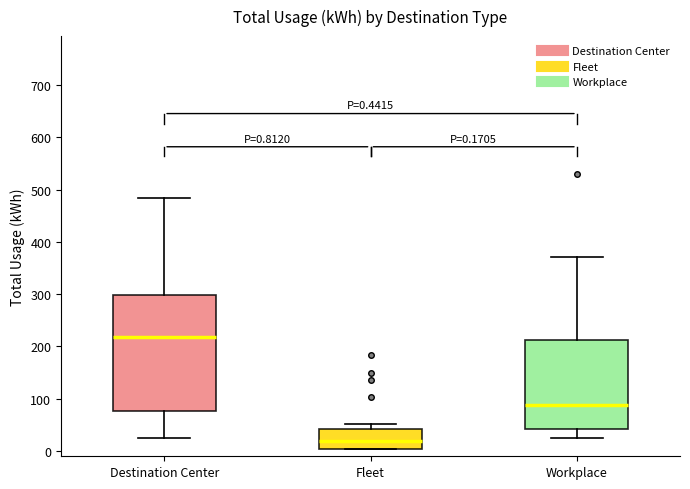

Which box is the tallest, from its lower edge to its upper edge?

Destination Center